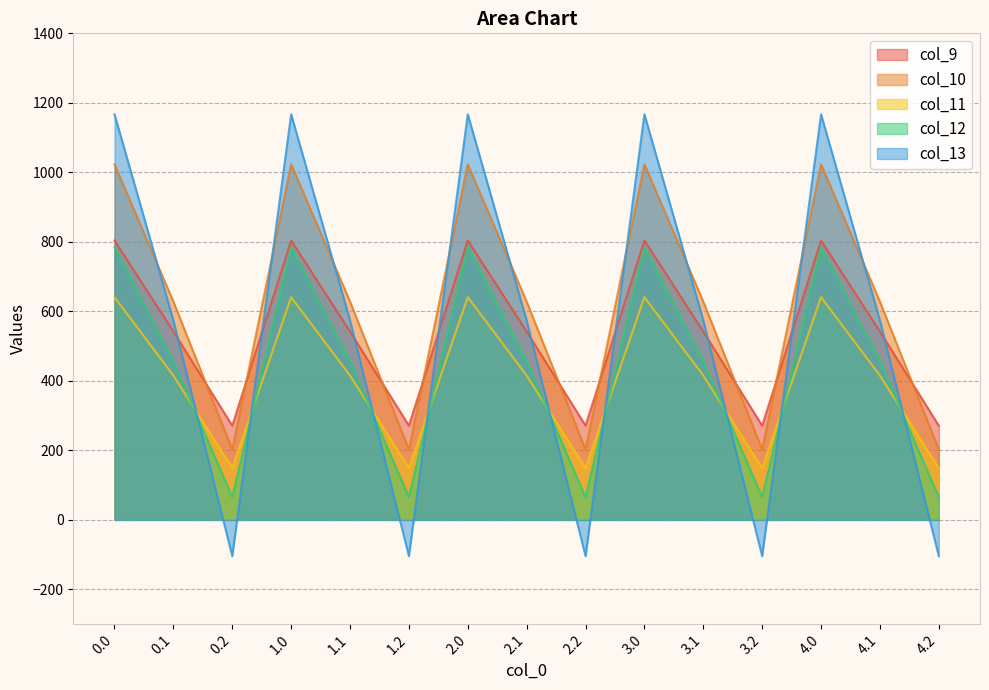

At which category does col_12 reach its first local peak?

1.0